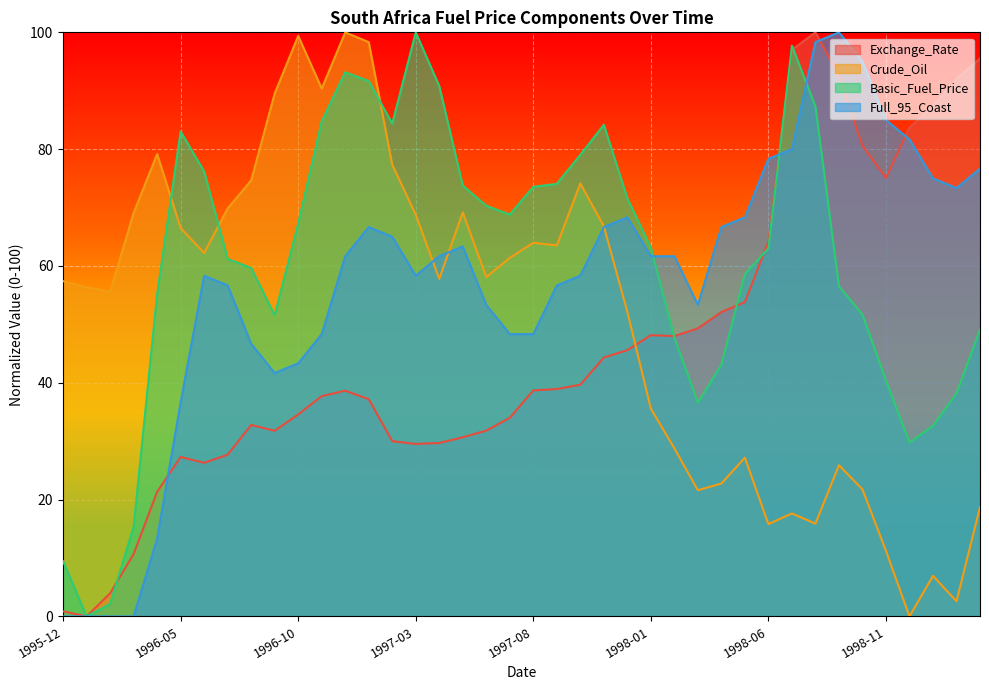

What is the spread (max minus min) of values at 1996-09?

57.8